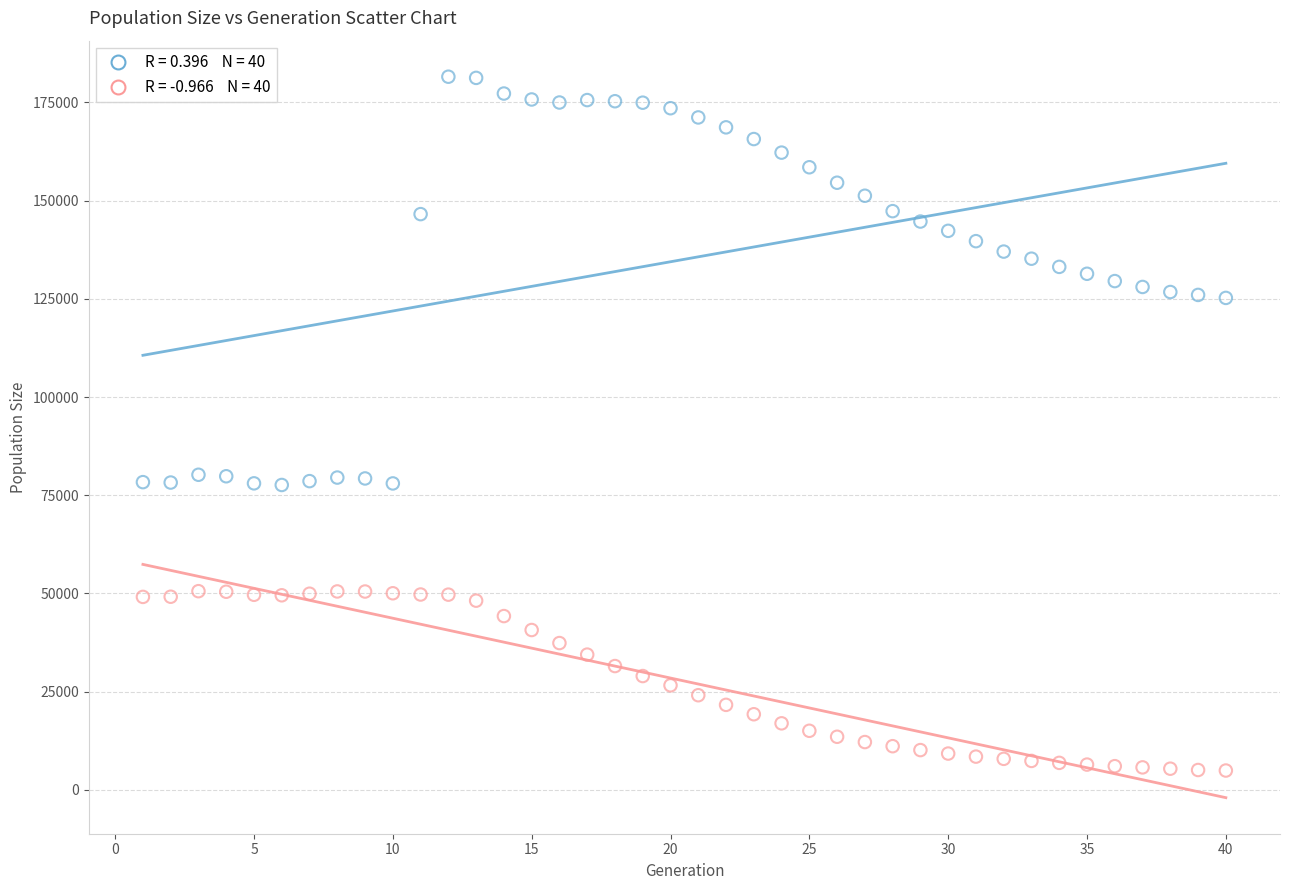

Across all data points, what is the range of X values (max minus min)?

39